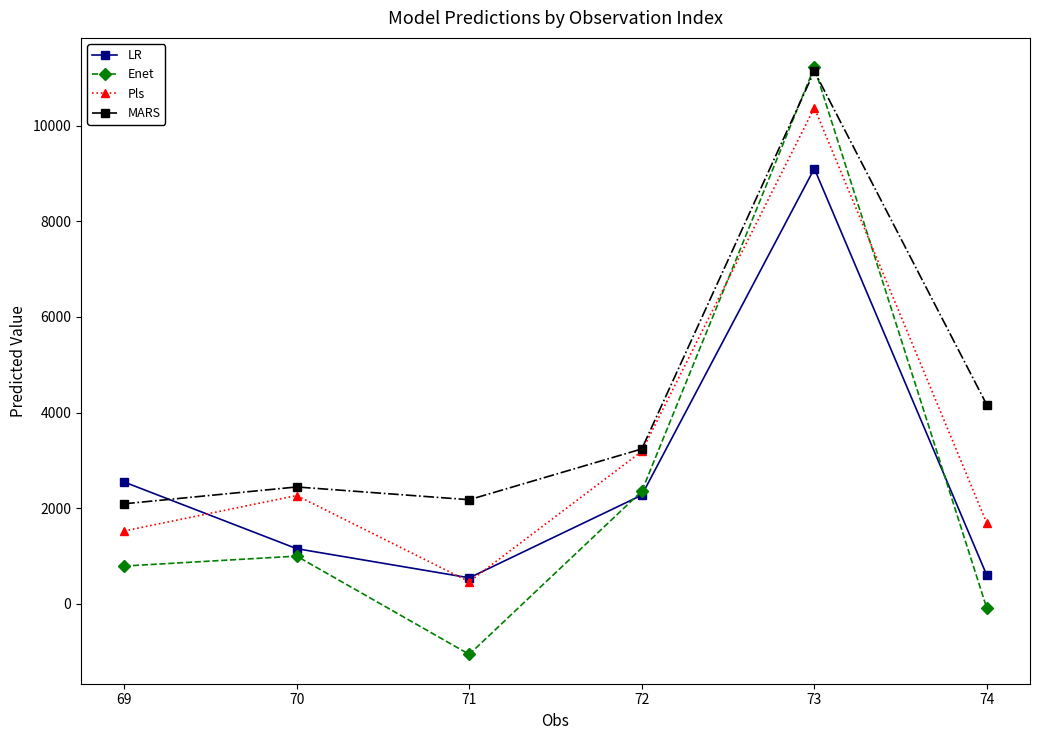

What is the value of the LR point at the 1st from the left?

2548.0